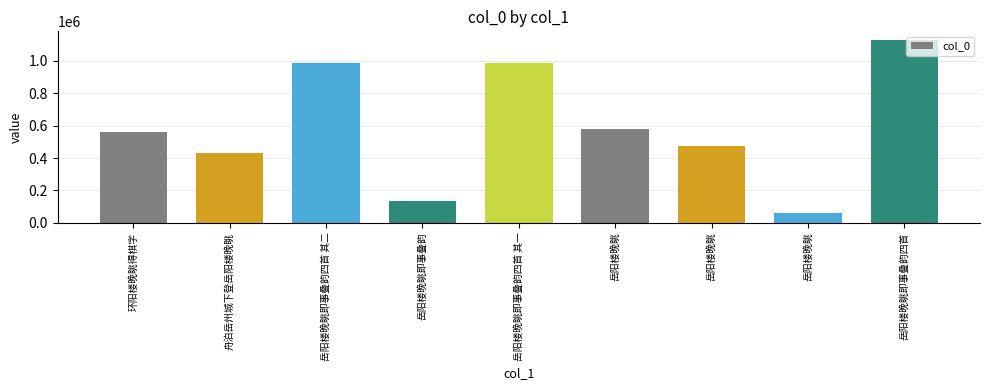

Reading right to left, what are all the values shown in this chart?

1126070	59882	476727	576806	987218	131978	987217	430698	558941